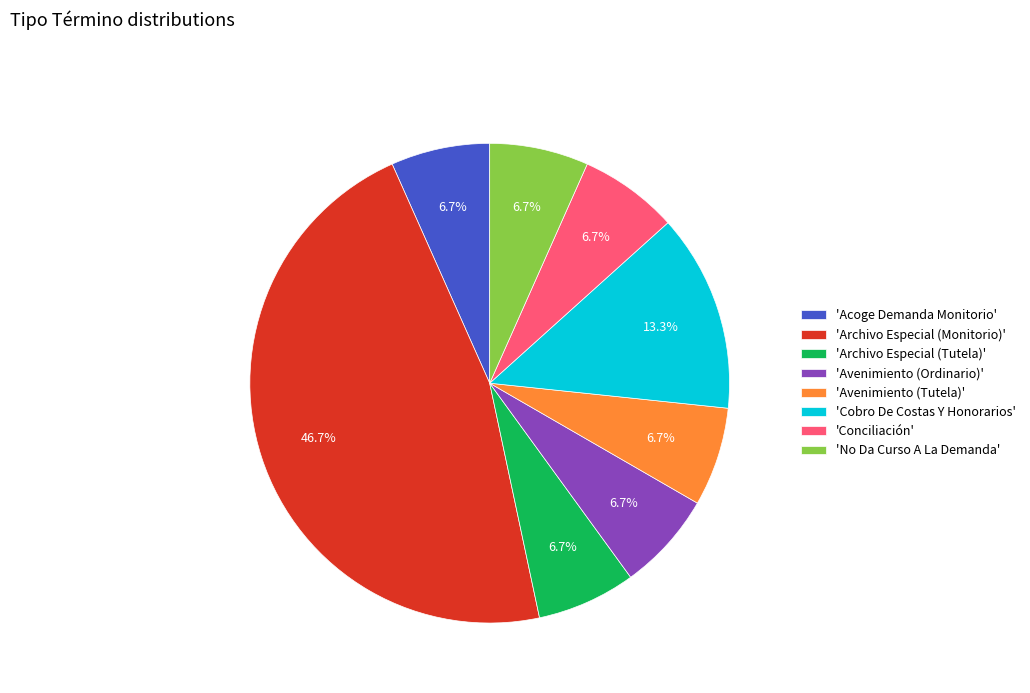

Combined, do 'Conciliación' and 'Acoge Demanda Monitorio' account for over 50%?

No